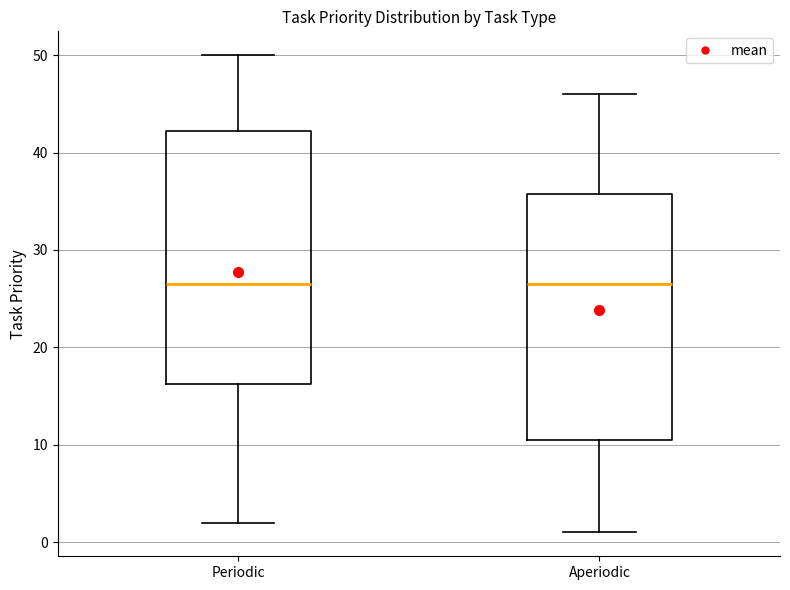

Reading left to right, read every box against the y-axis: the position of its median line, the range the box covers, and the ends of its whiskers. The values are not printed on the chart, so give them approximately, as read against the axis.

Periodic: median 27, box 16 to 42, whiskers 2 to 50
Aperiodic: median 27, box 11 to 36, whiskers 1 to 46